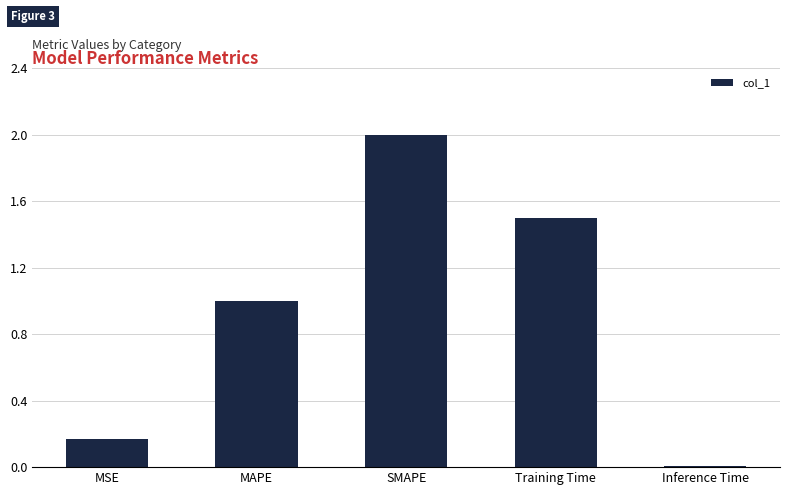

At which category does the chart reach its peak across all series?

SMAPE